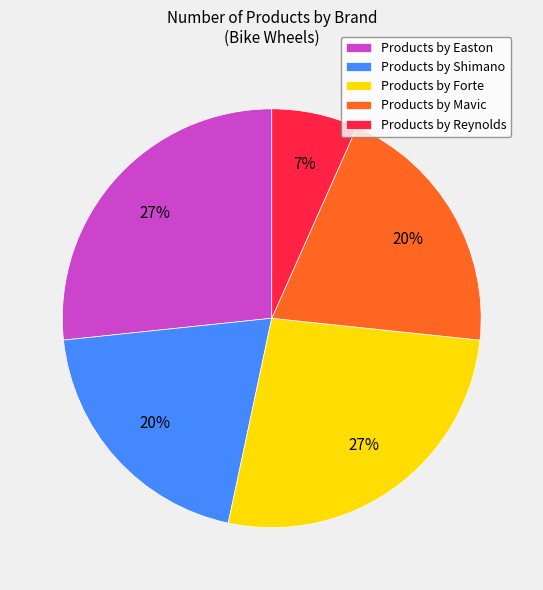

The Products by Reynolds slice represents 1% of the pie. True or false?

False